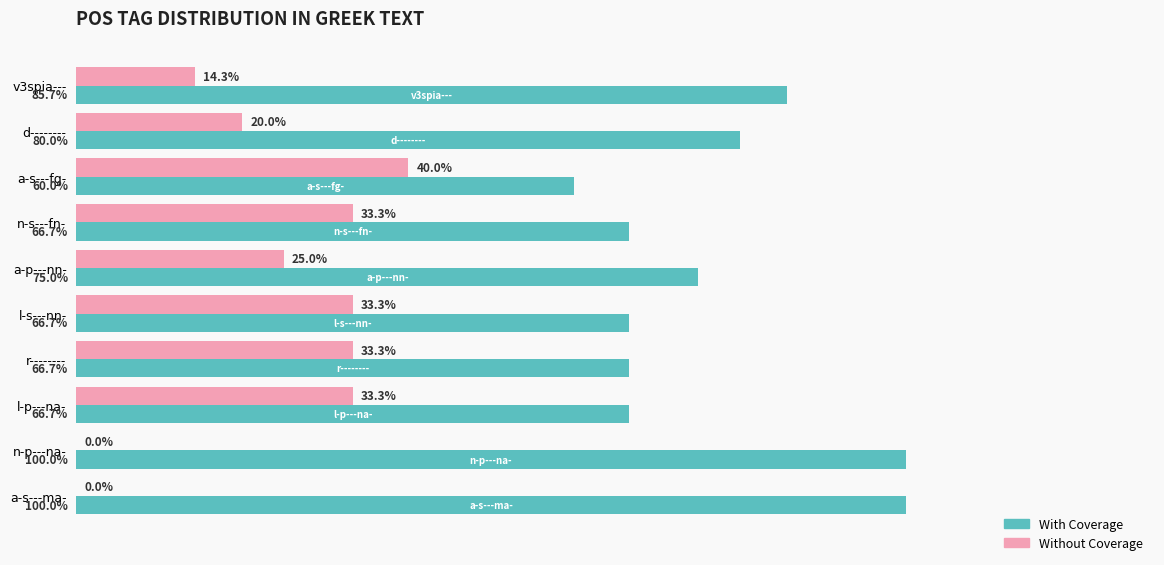

Is the value of Without Coverage at a-p---nn- greater than the value of With Coverage at a-p---nn-?

No